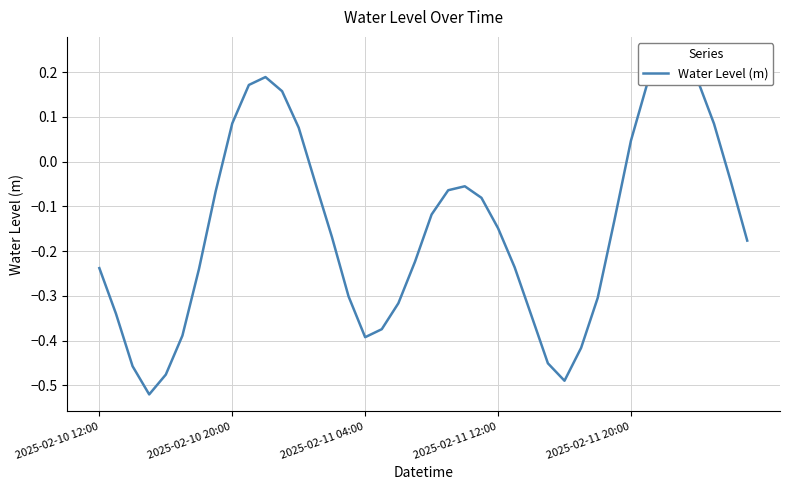

How many positive values are there?

11